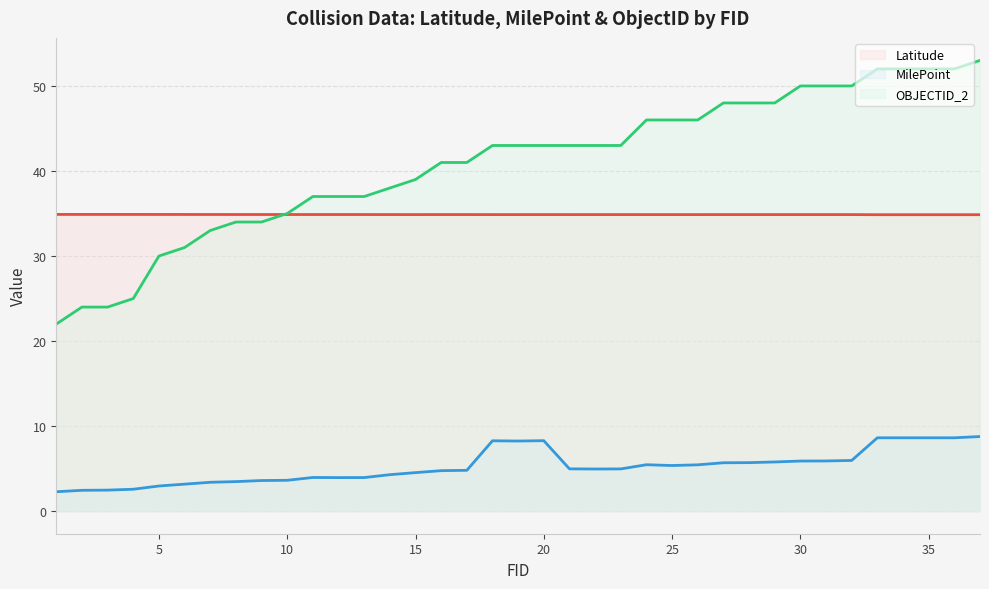

What is the greatest value displayed?

53.0